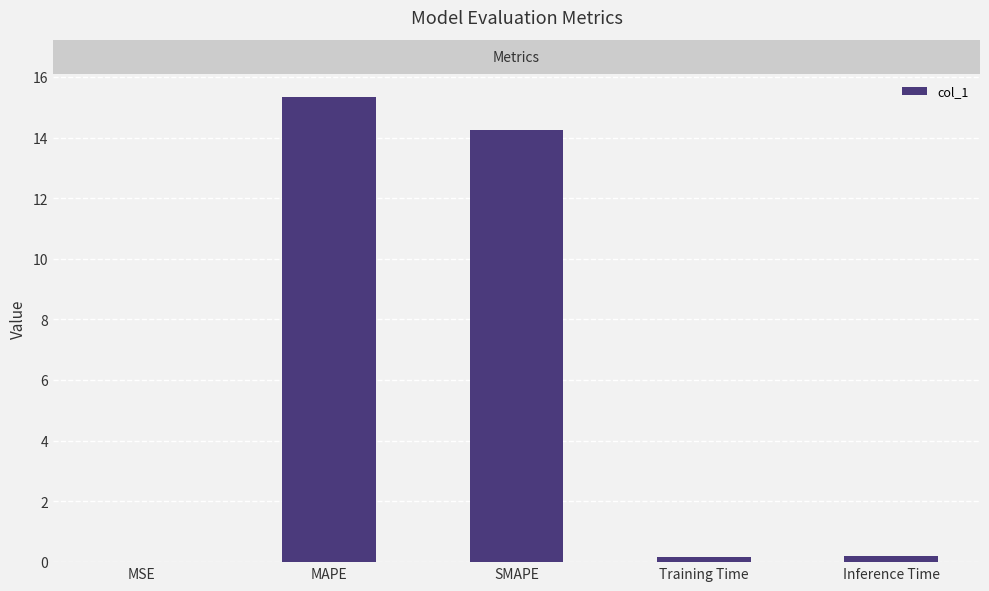

Does the chart contain stacked bars?

No